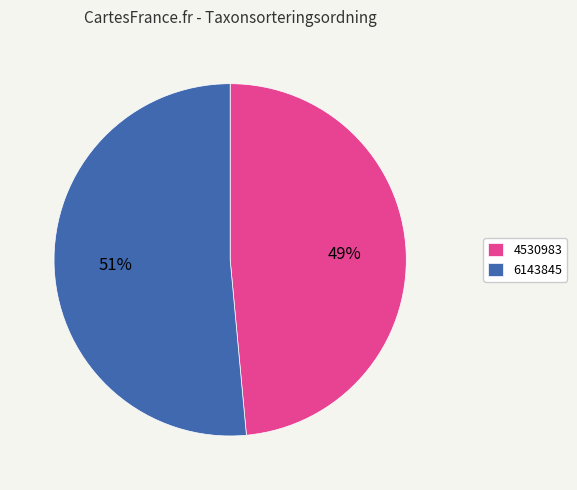

To the nearest percent, what is the average slice percentage?

50%